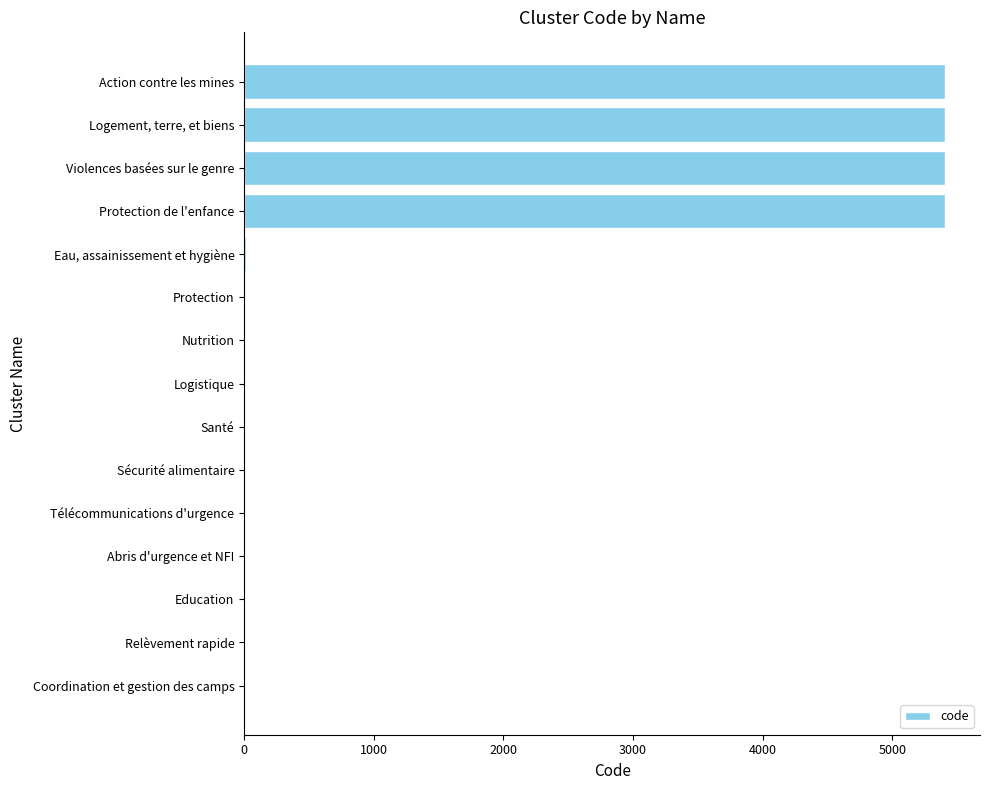

The chart shows a value of 5404 at Violences basées sur le genre. True or false?

True